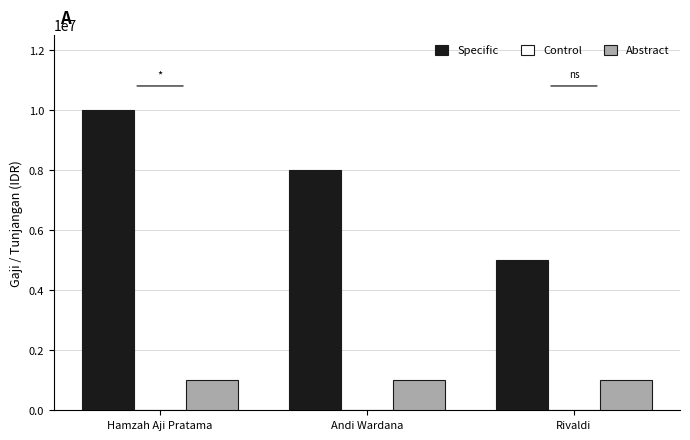

What is the difference between the highest and lowest values at Rivaldi?

4000000